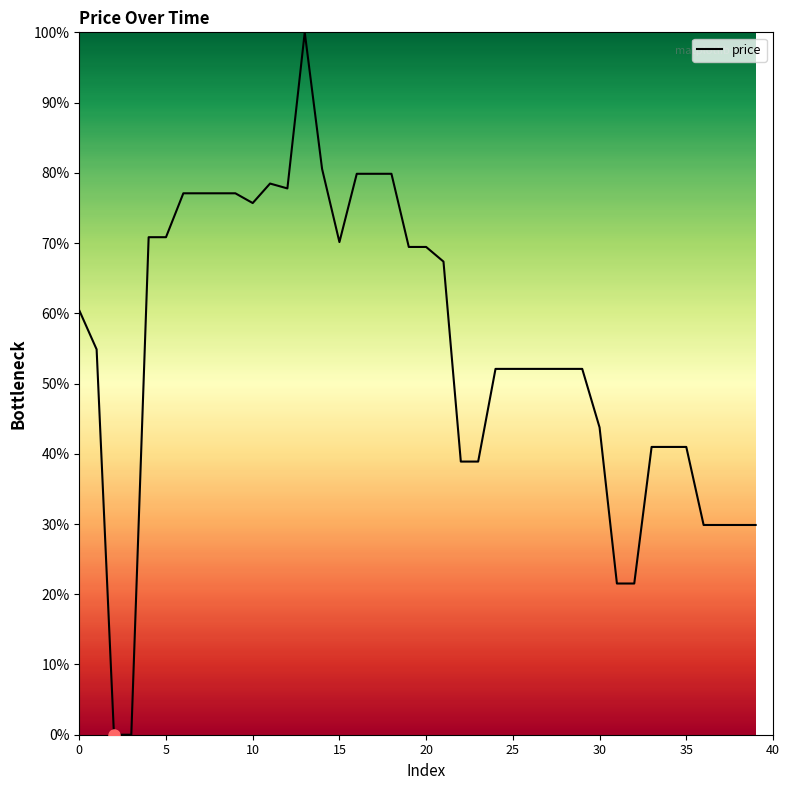

What is the difference between the maximum and minimum values?

100.0